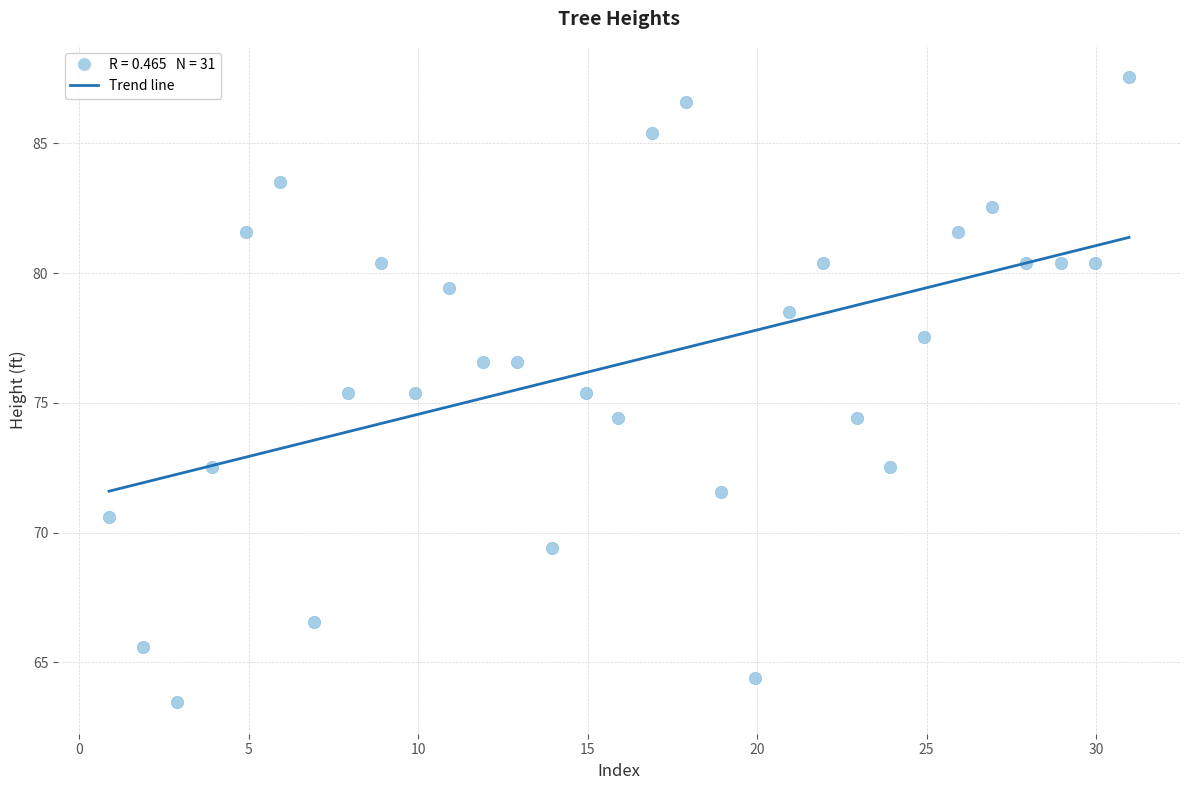

What is the range of X values (max minus min)?

30.1